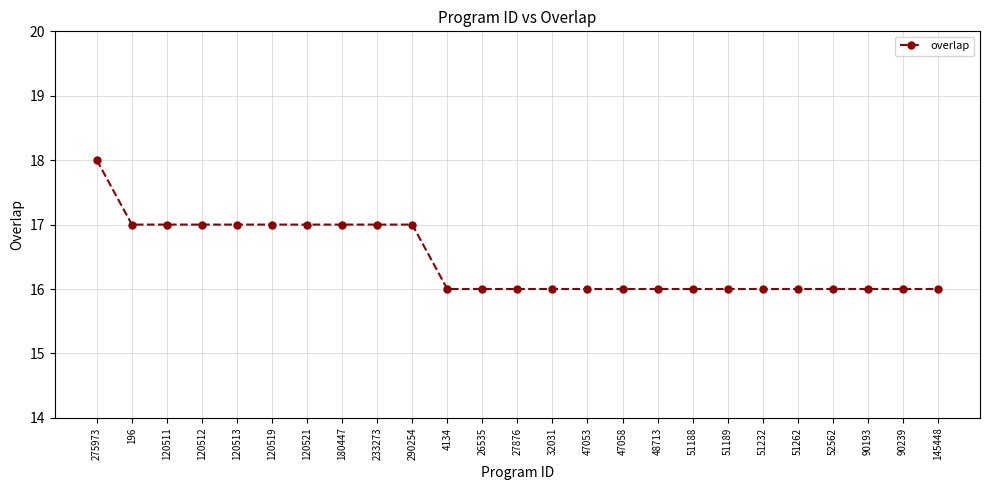

What is the approximate value at 196?

17